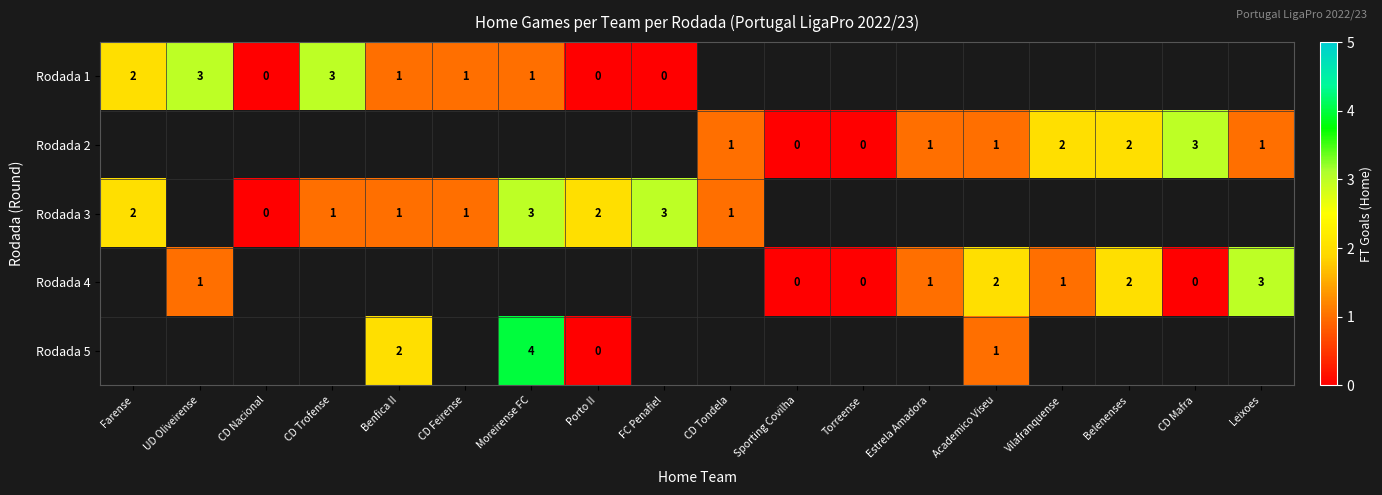

Is it true that Rodada 5 equals 2 at Academico Viseu?

False